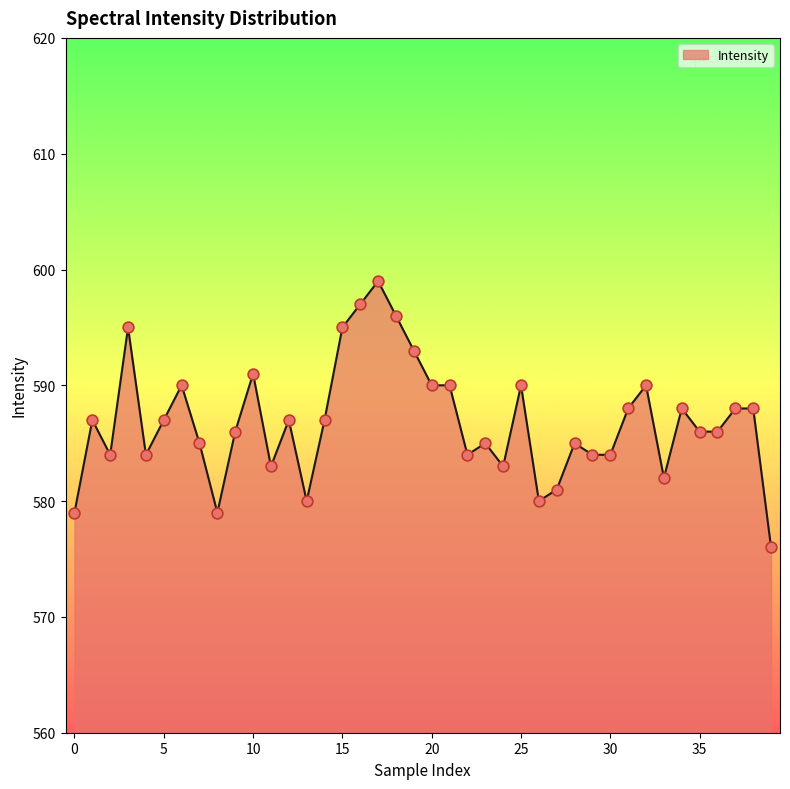

What is the minimum value shown in the chart?

576